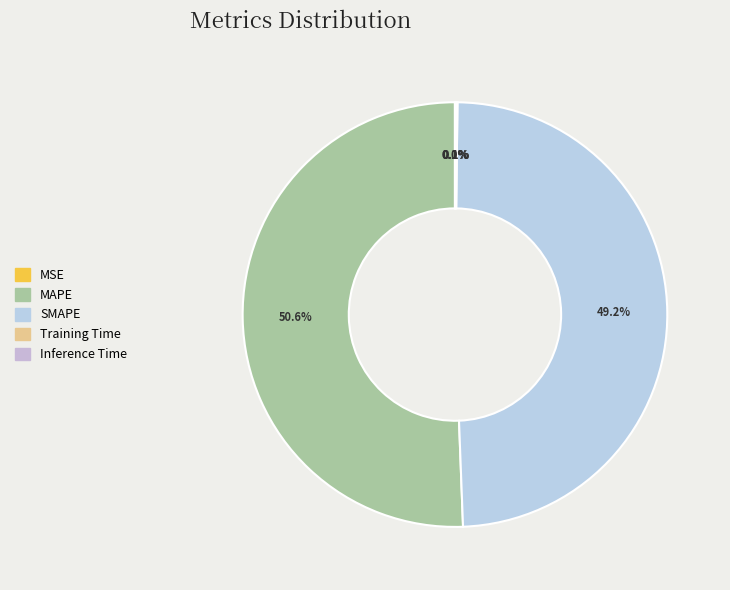

Between Inference Time and MAPE, which is larger?

MAPE